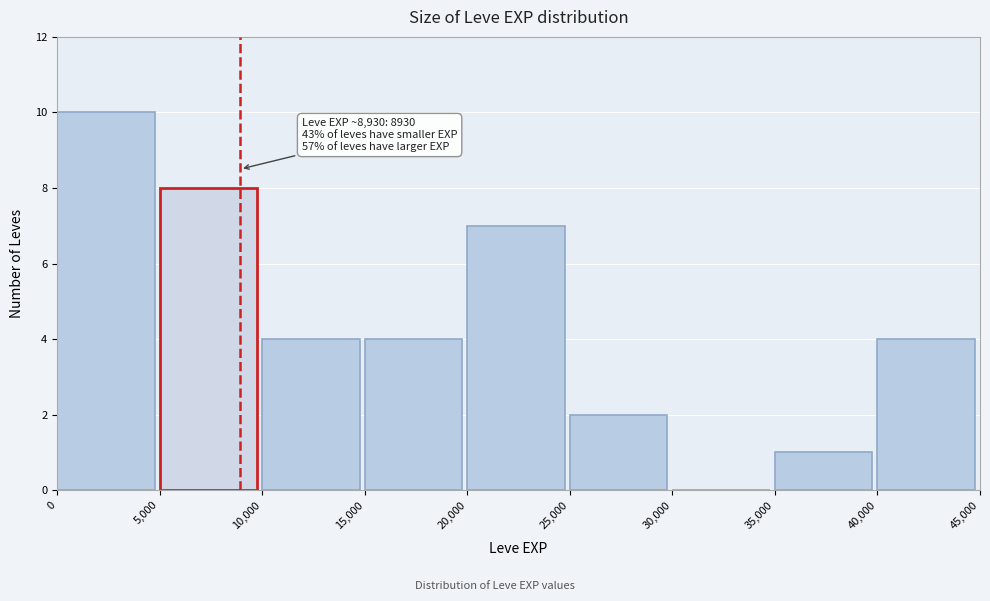

Over which range of the x-axis is the bar tallest?

0 to 5,000